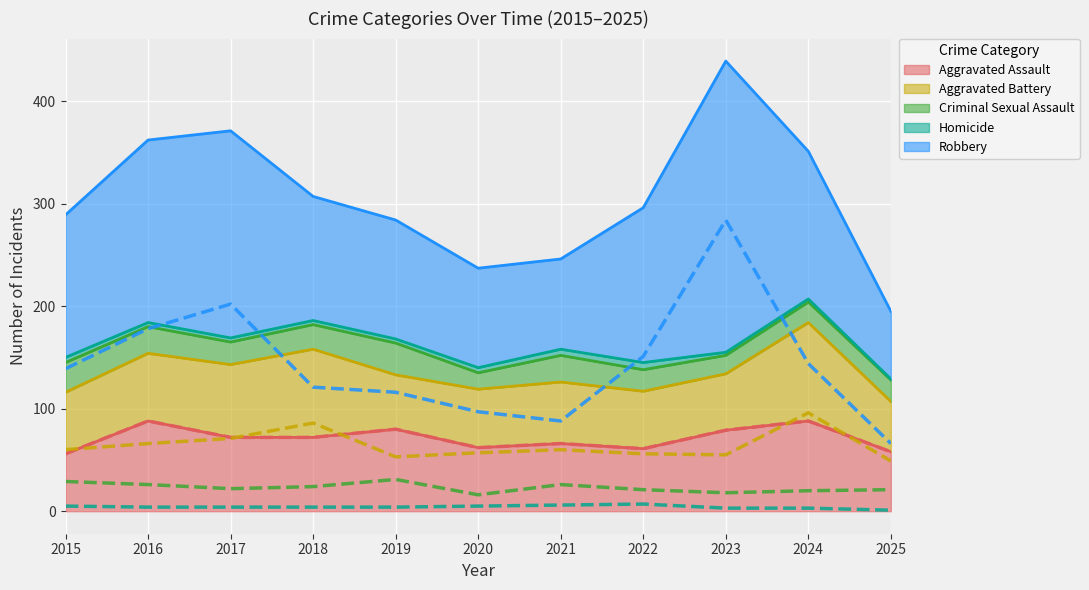

What is the value of the Aggravated Battery point at the 4th from the left?

86